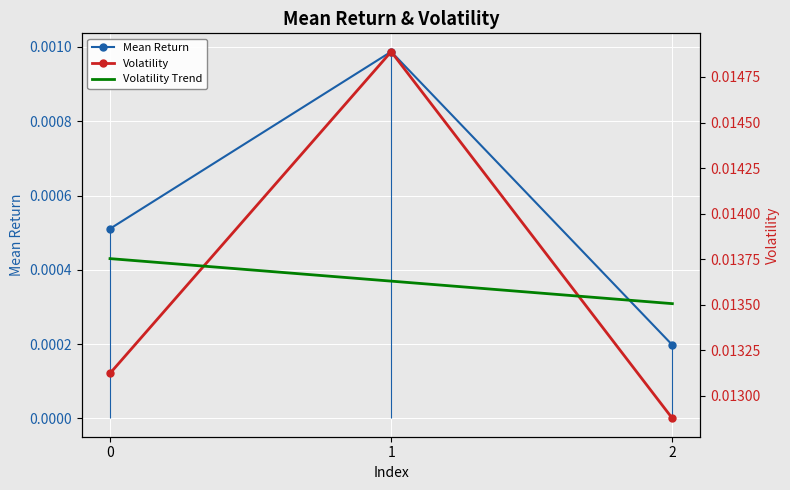

Is the value of Mean Return at 2 greater than the value of Volatility at 2?

No